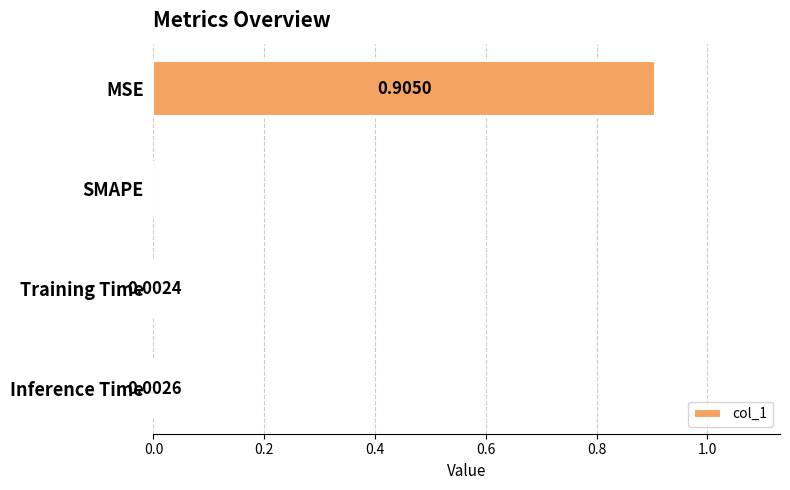

How many data points are above 0?

3